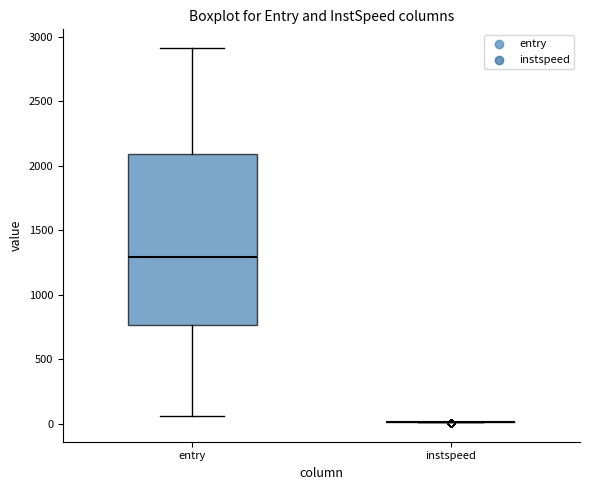

Reading left to right, transcribe this box plot: for each box, give where its median line is, the range the box spans, and where its two whiskers end, as read against the y-axis. The values are not printed on the chart, so give them approximately, as read against the axis.

entry: median 1300, box 750 to 2100, whiskers 50 to 2900
instspeed: box collapsed to a line at 0, whiskers 0 to 0